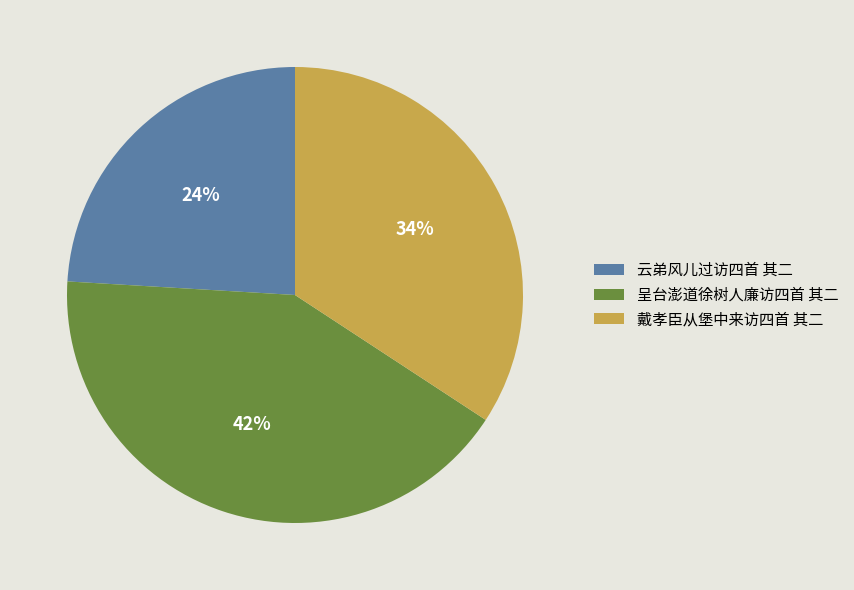

Is there any slice that represents more than half of the pie?

No